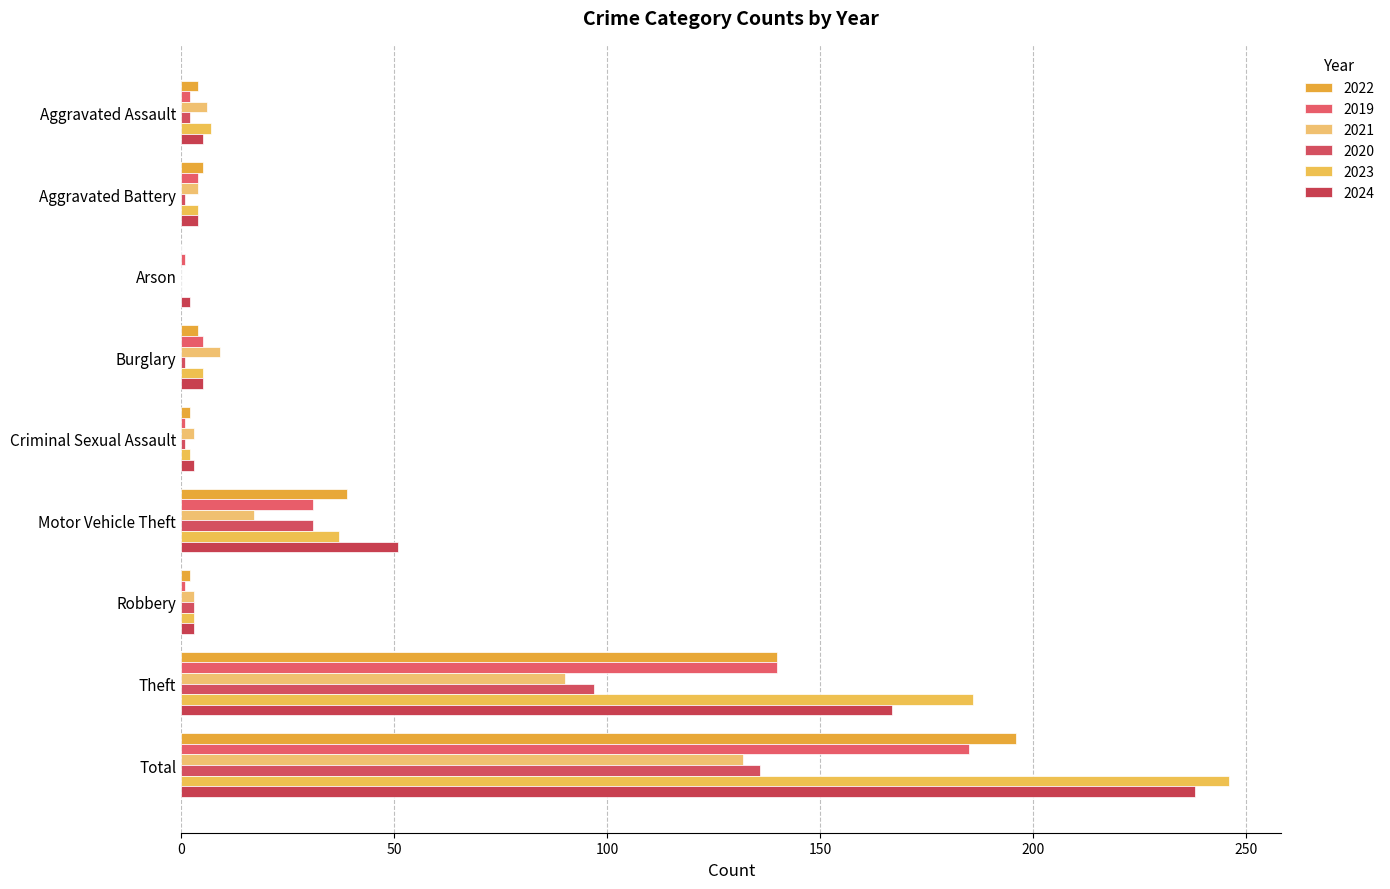

The value of 2020 at Total is 136. True or false?

True